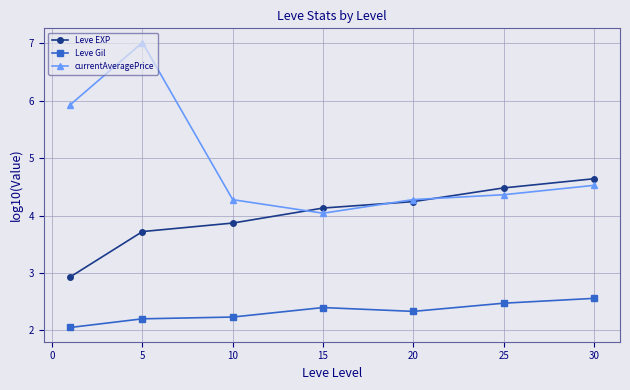

At how many categories does at least one series exceed 4?

7